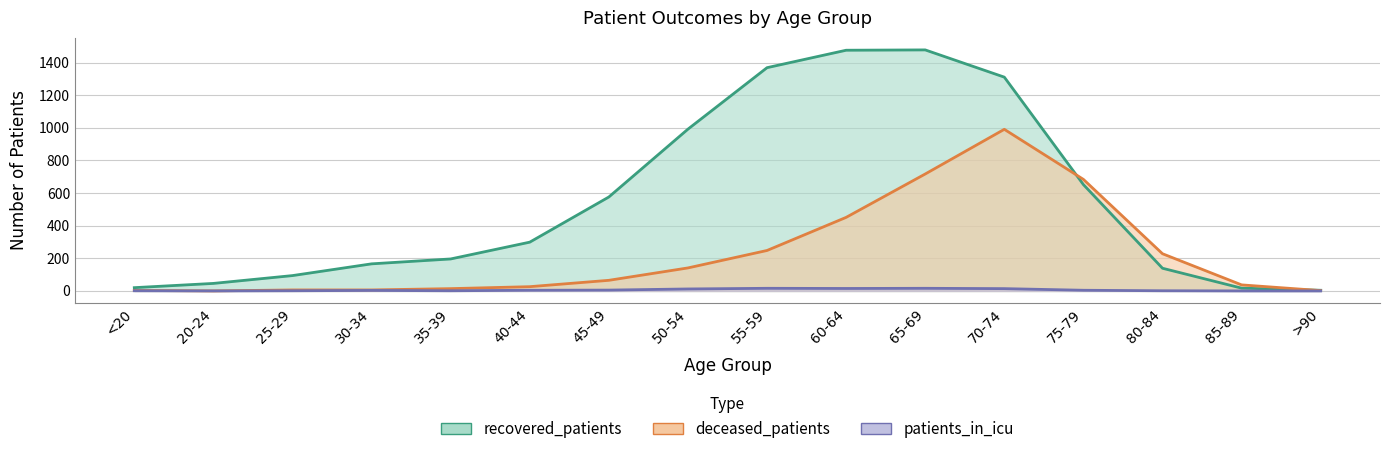

True or false: deceased_patients and patients_in_icu intersect in this chart.

False